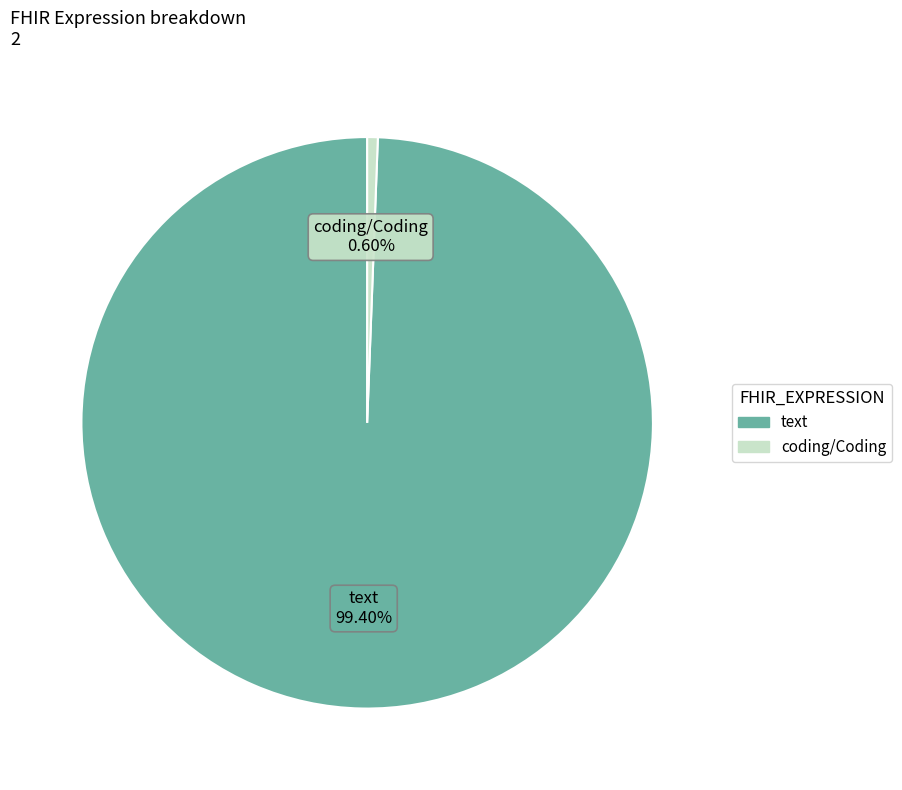

How many segments does this pie chart have?

2